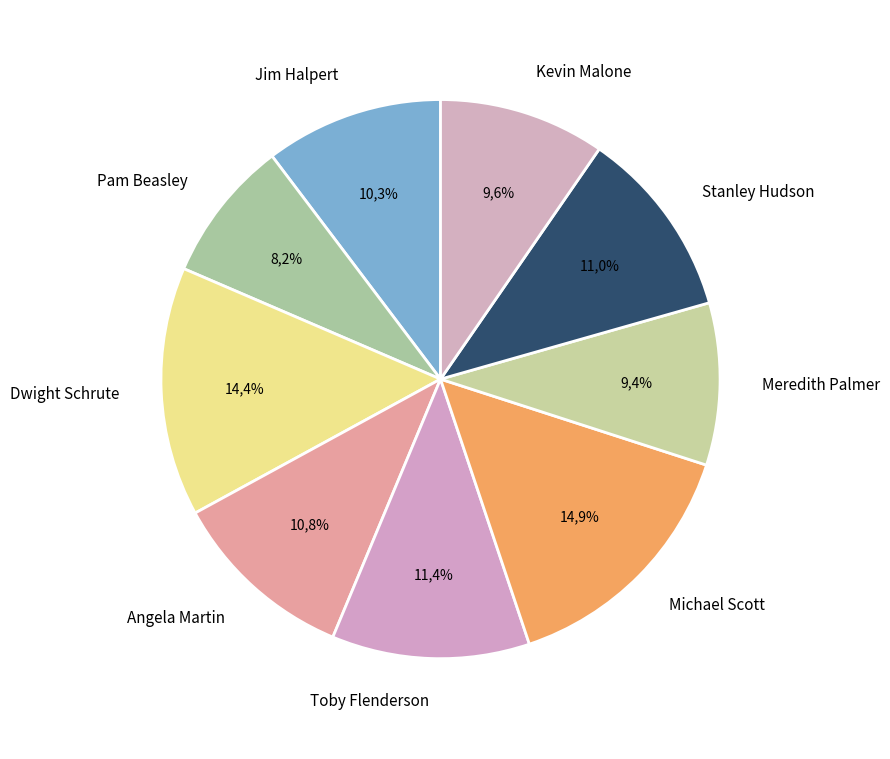

Is it true that Angela Martin is 19% of the pie?

False